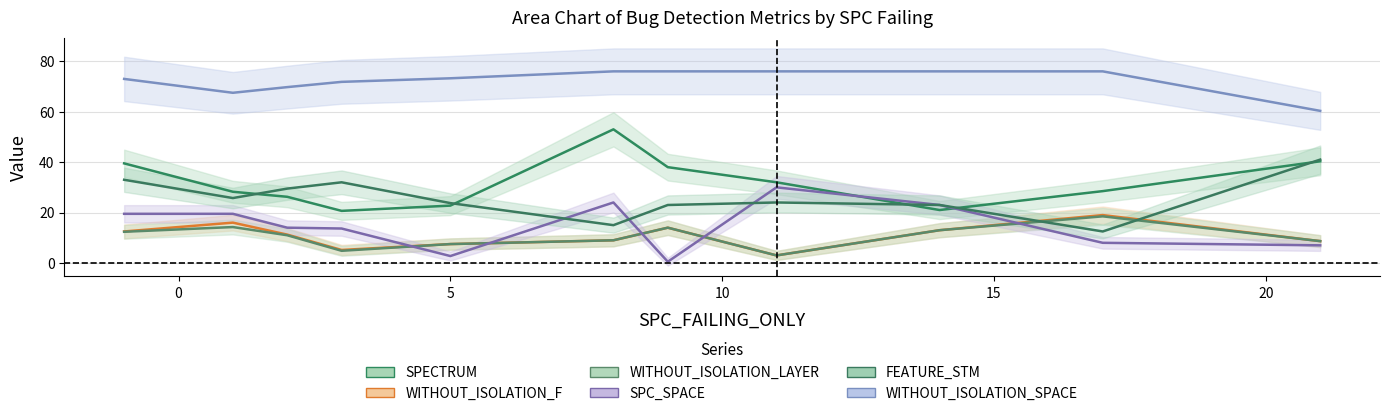

What is the value of the FEATURE_STM point at the 38th from the left?

22